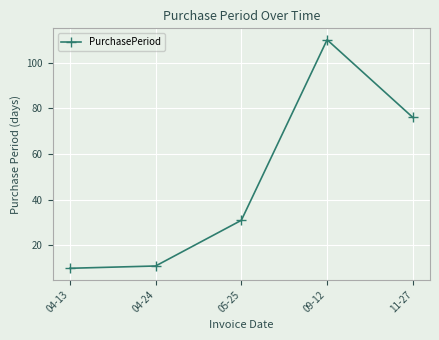

True or false: there are more than 0 points higher than both neighbors.

True